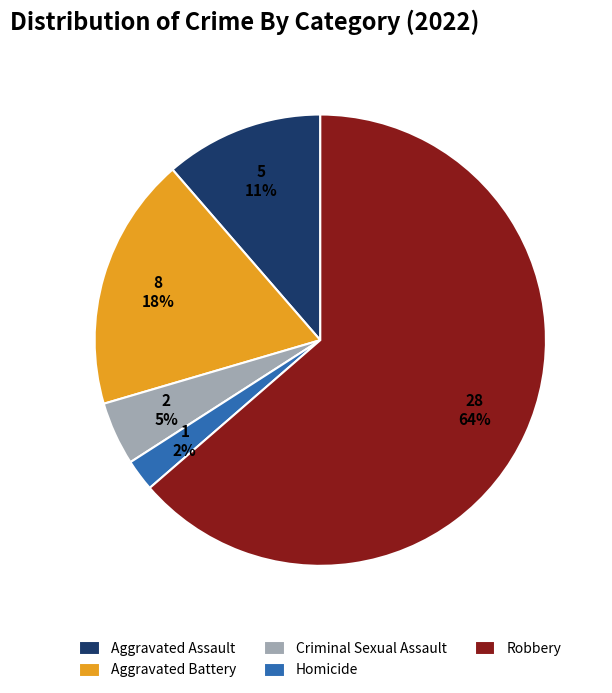

To the nearest percent, what percentage of the pie is Aggravated Assault?

11%